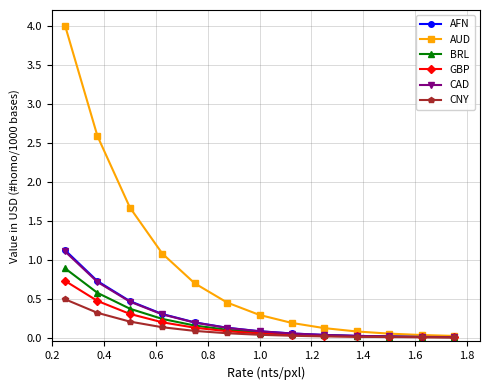

What is the value of the CAD point at the 1st from the left?

1.1